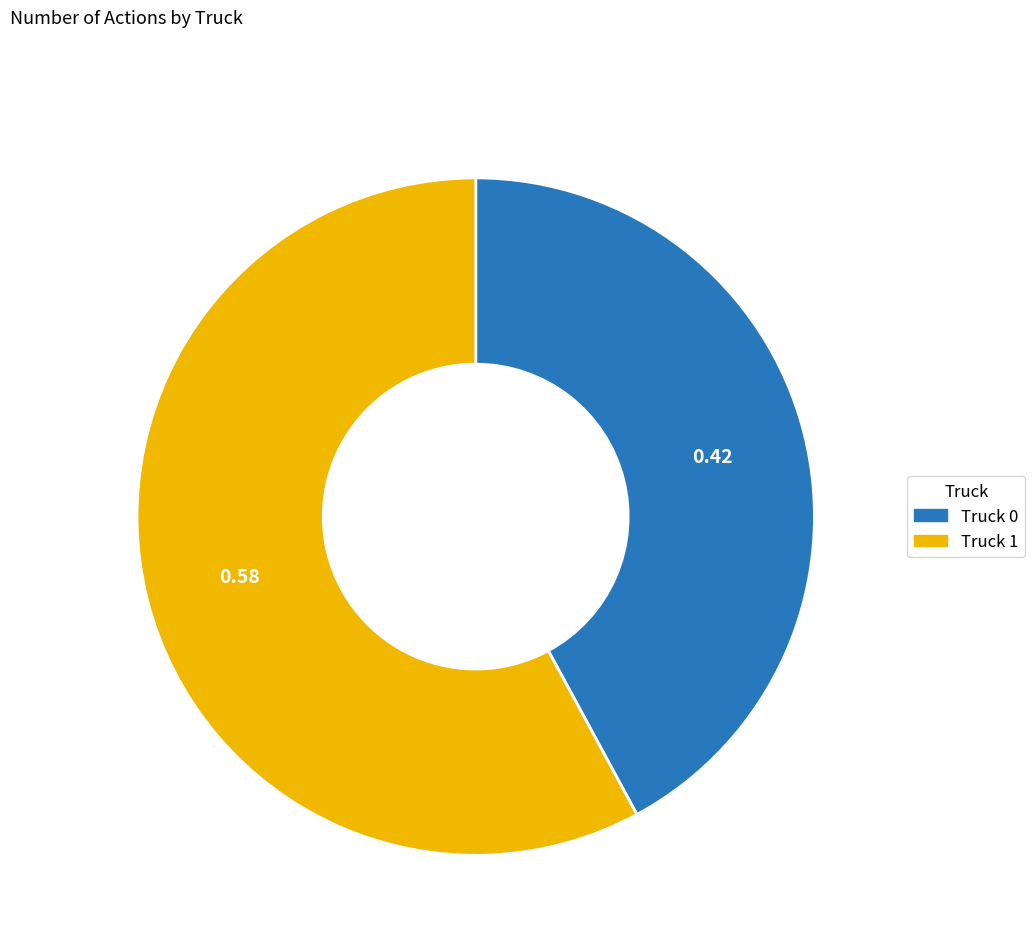

Is Truck 1 the majority of the pie?

Yes